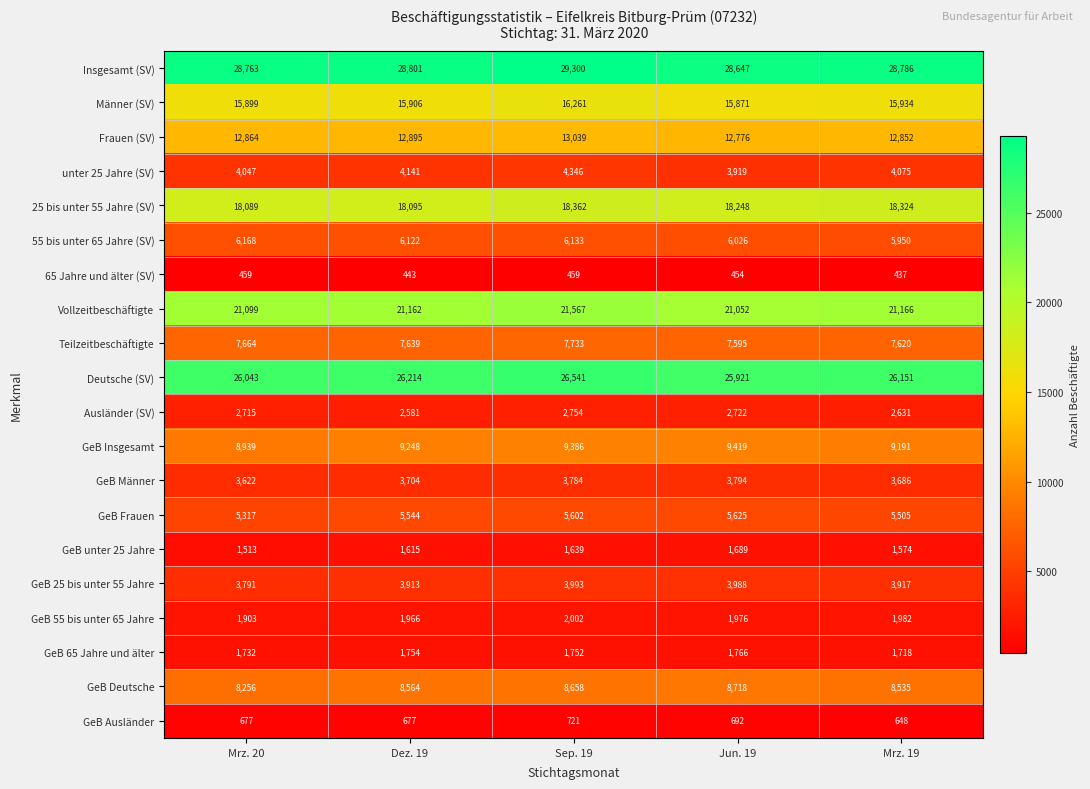

At which category is the sum across all series the highest?

Sep. 19